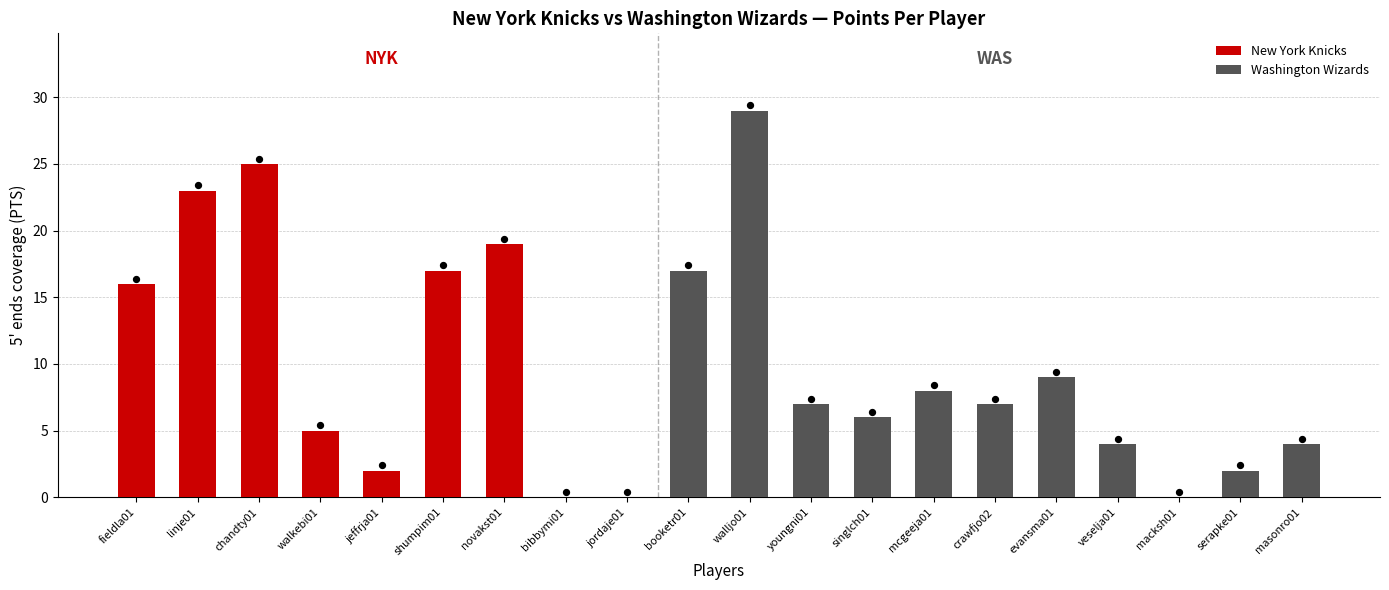

At which category is the sum across all series the highest?

walljo01